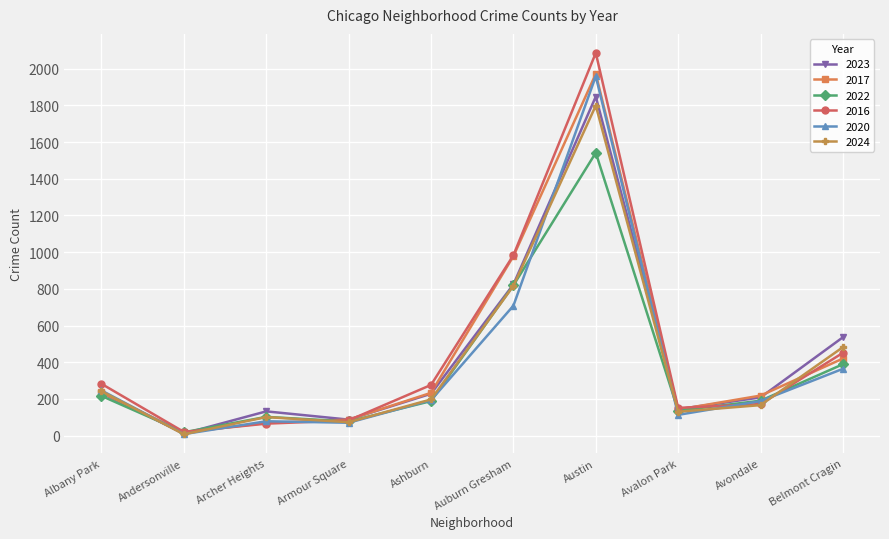

What position from the left is Auburn Gresham?

6